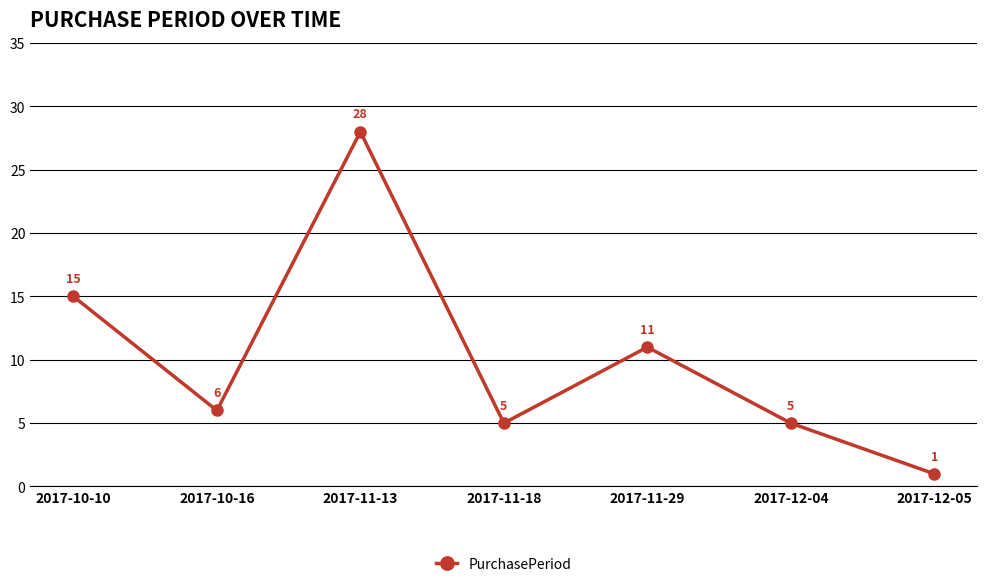

Does the chart display data point markers on the line(s)?

Yes